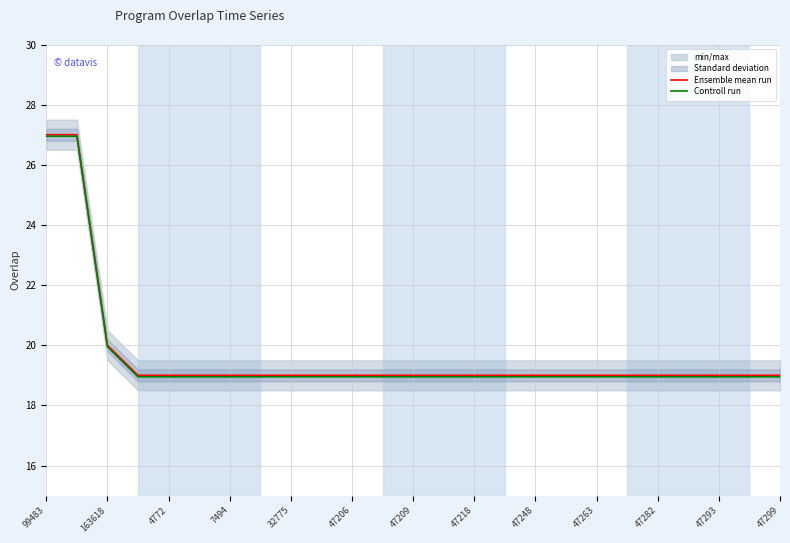

The value of Controll run at 47293 is 18.9. True or false?

True